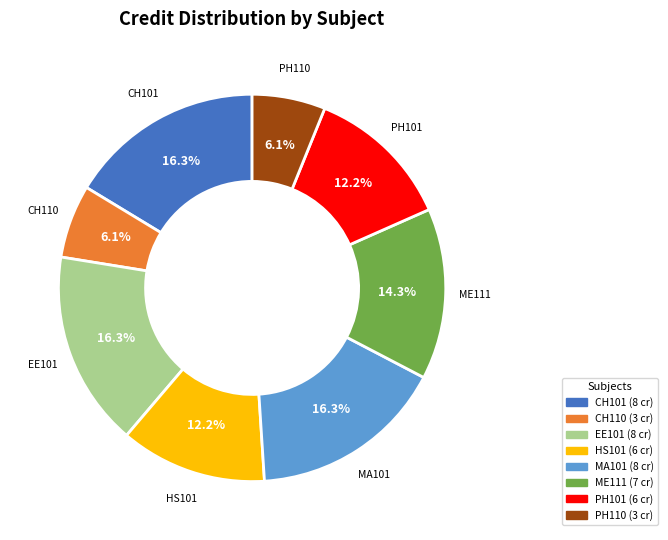

What percentage is the PH110 slice, to the nearest percent?

6%